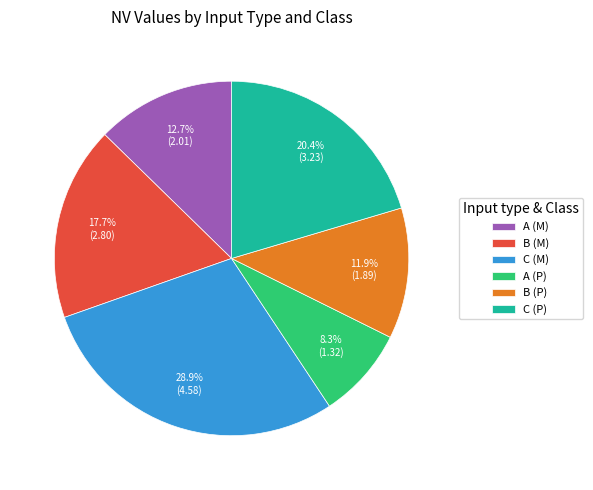

Rank the categories by value from highest to lowest.

C (M), C (P), B (M), A (M), B (P), A (P)